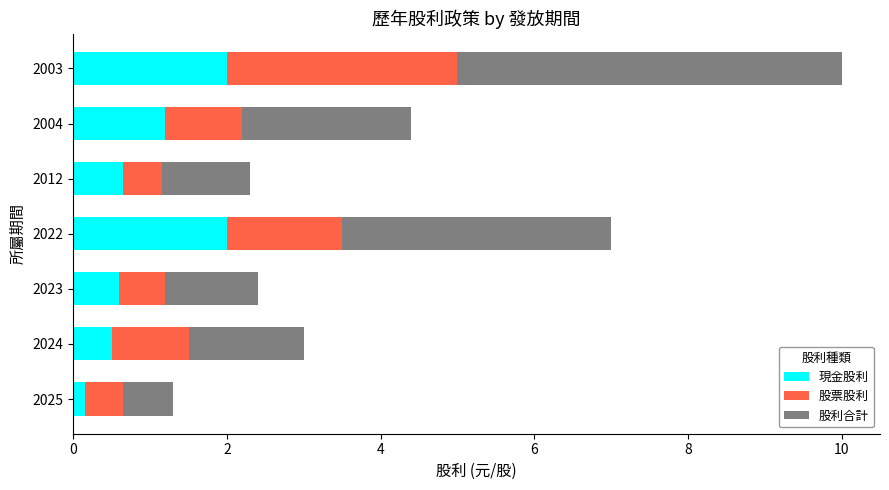

Is it true that 現金股利 equals 0.1 at 2025?

True